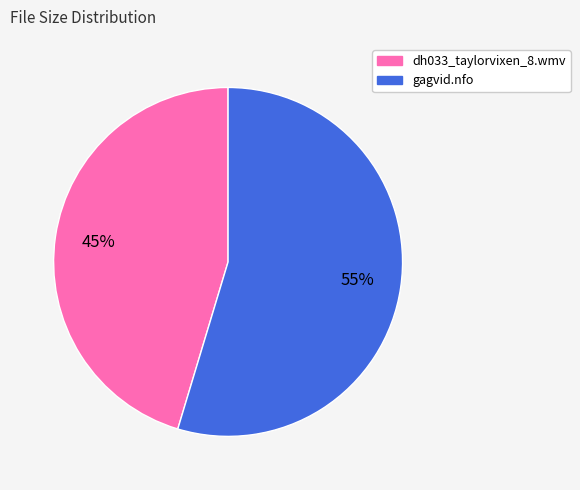

Does gagvid.nfo account for over 50% of the chart?

Yes